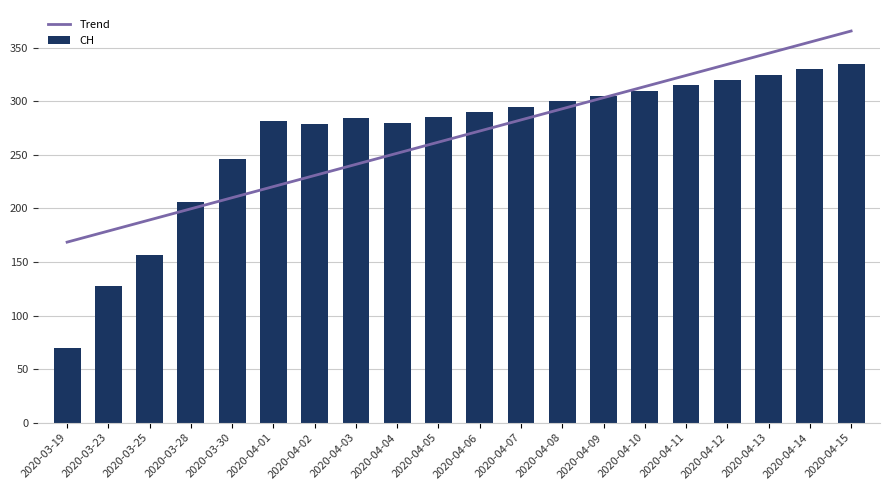

Is it true that CH equals 161 at 2020-04-14?

False